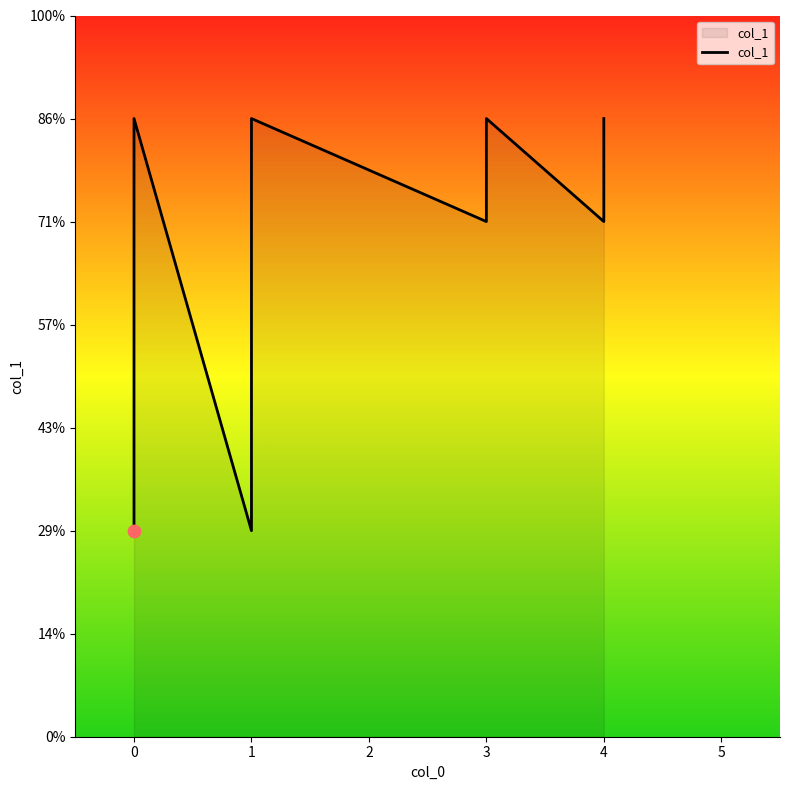

Between 1 and 0, which is larger?

1